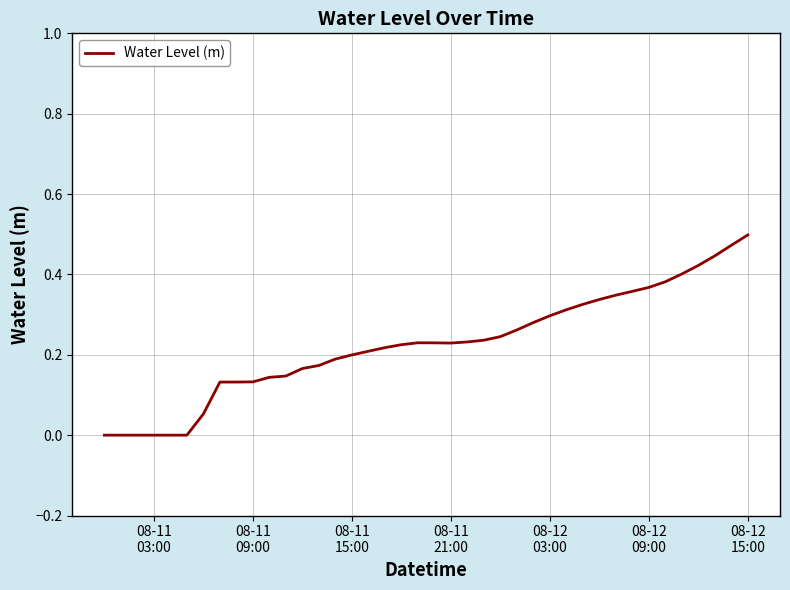

What is the value of the 23rd point from the left?

0.2